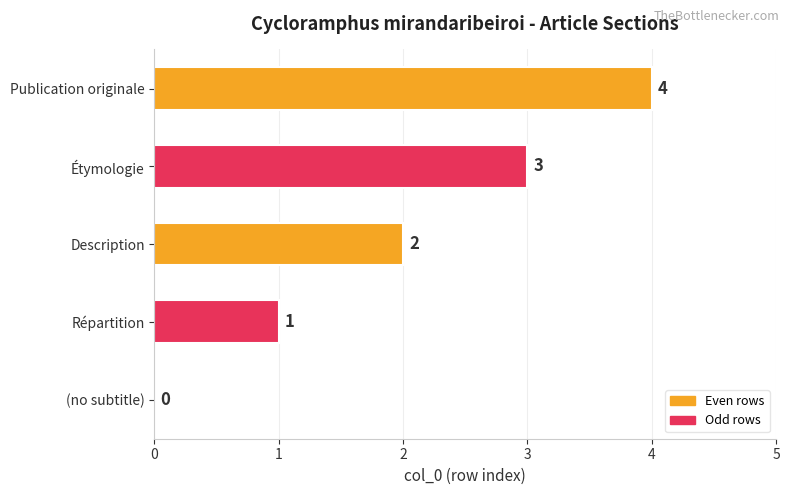

Read the value at Étymologie.

3